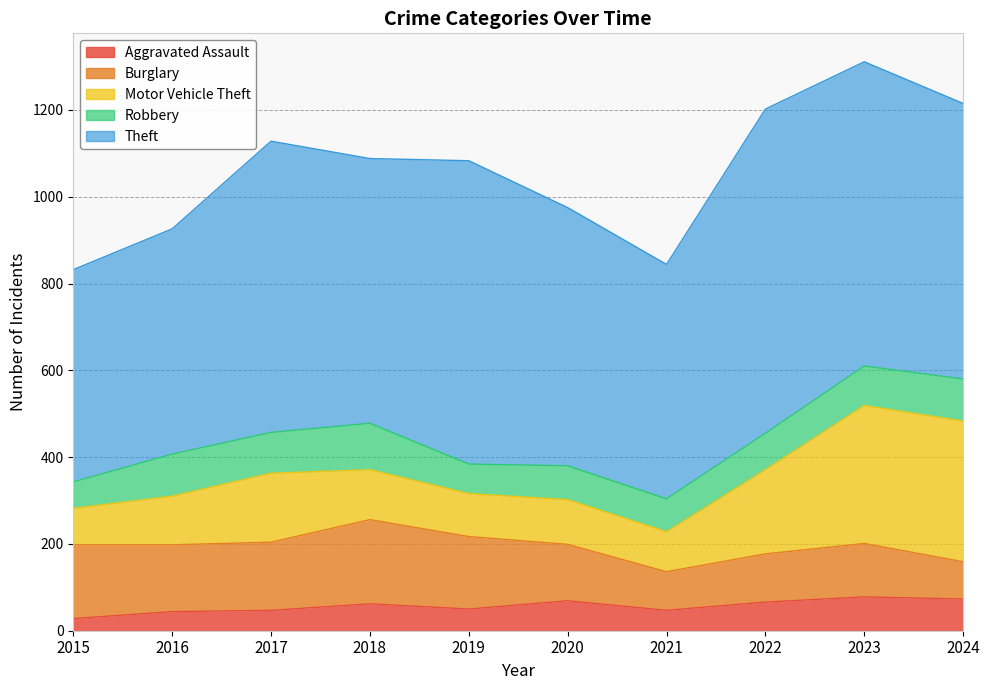

Between 2016 and 2015, which is larger?

2016